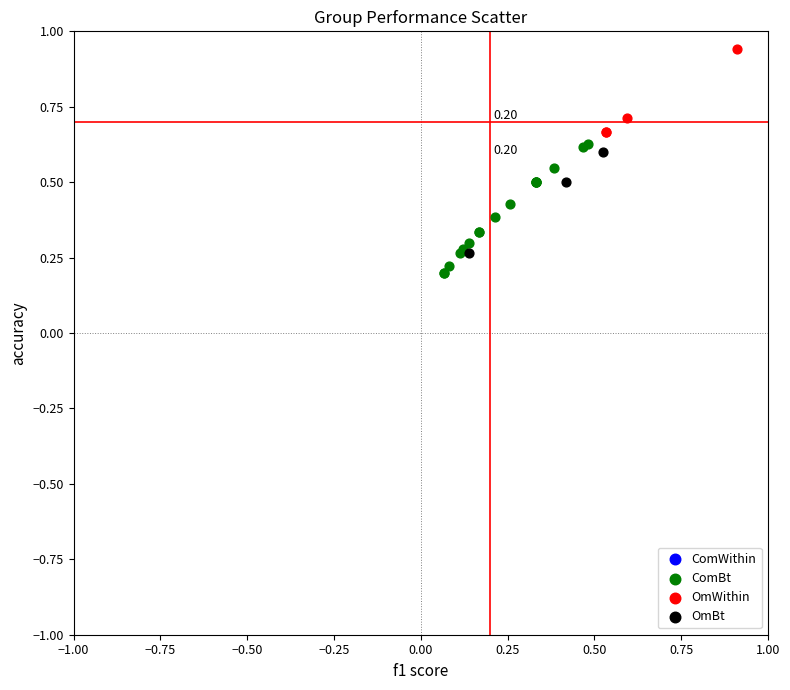

Which series has the widest spread of Y values?

ComBt